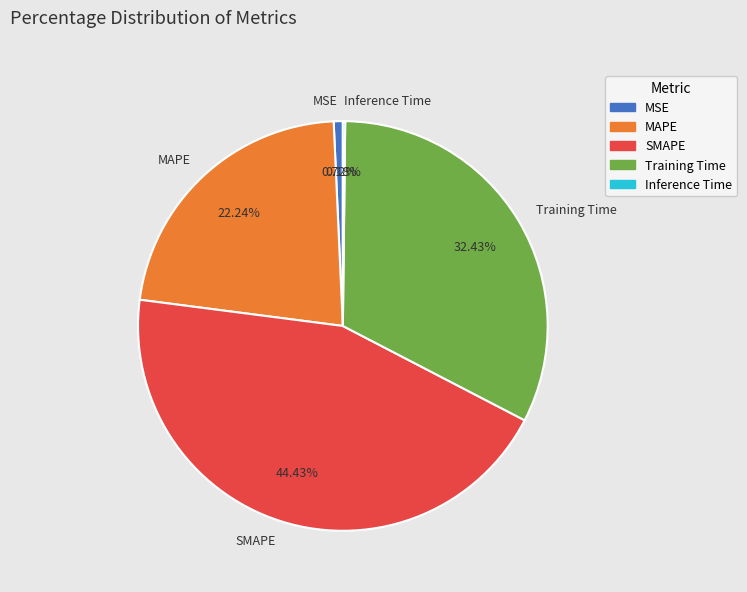

Which has a higher value, Training Time or MAPE?

Training Time